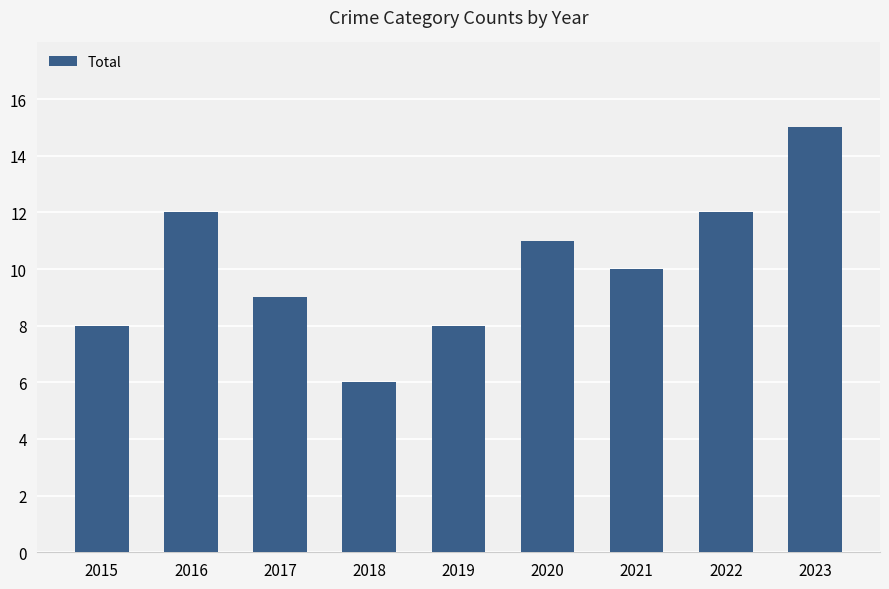

Reading left to right, what are all the values shown in this chart?

8	12	9	6	8	11	10	12	15